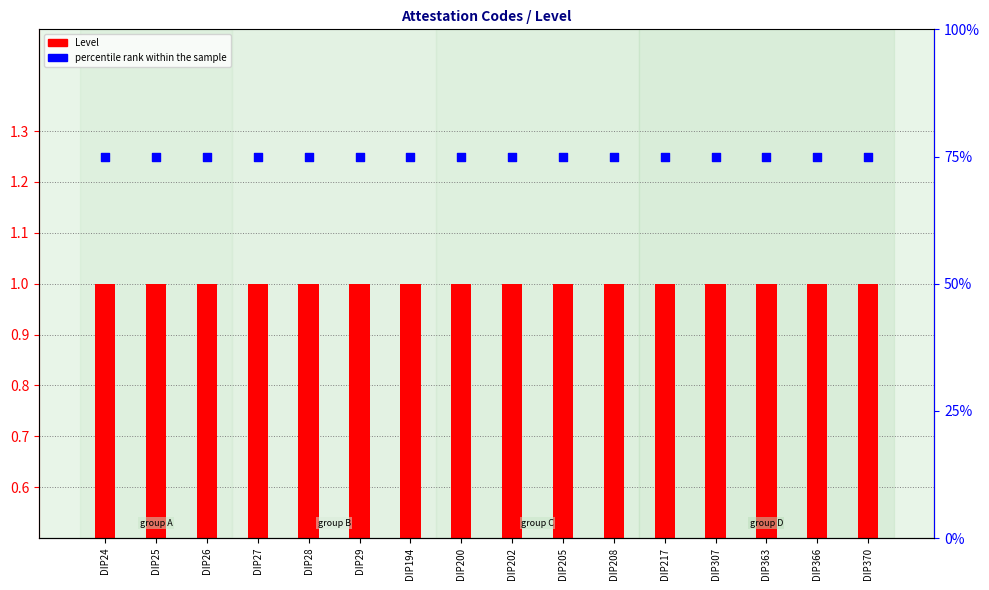

What are all the series names shown in the legend?

Level, percentile rank within the sample